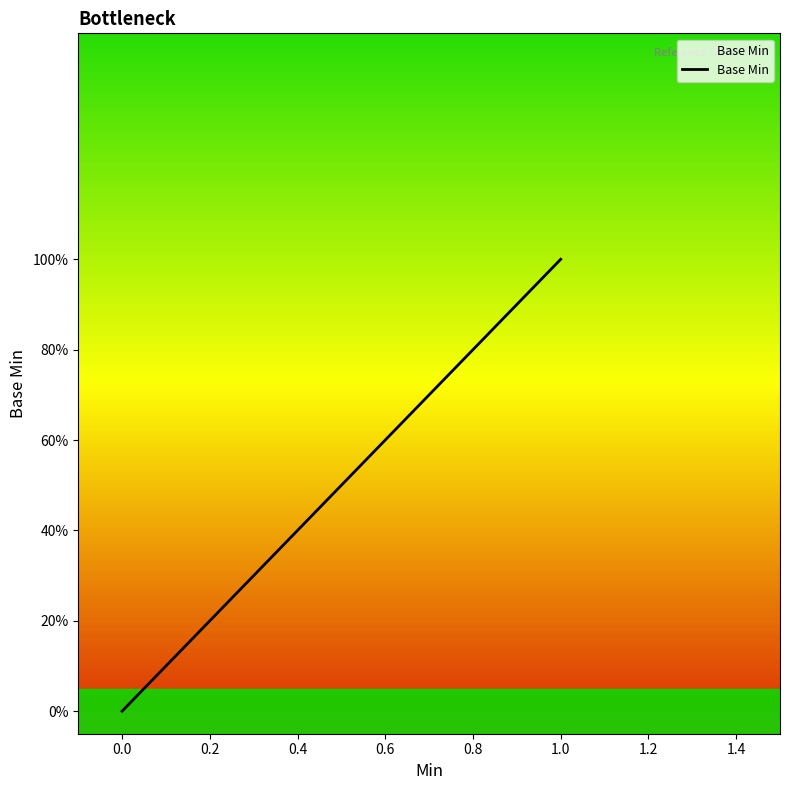

Is it true that the value at 0.0 is 0?

True